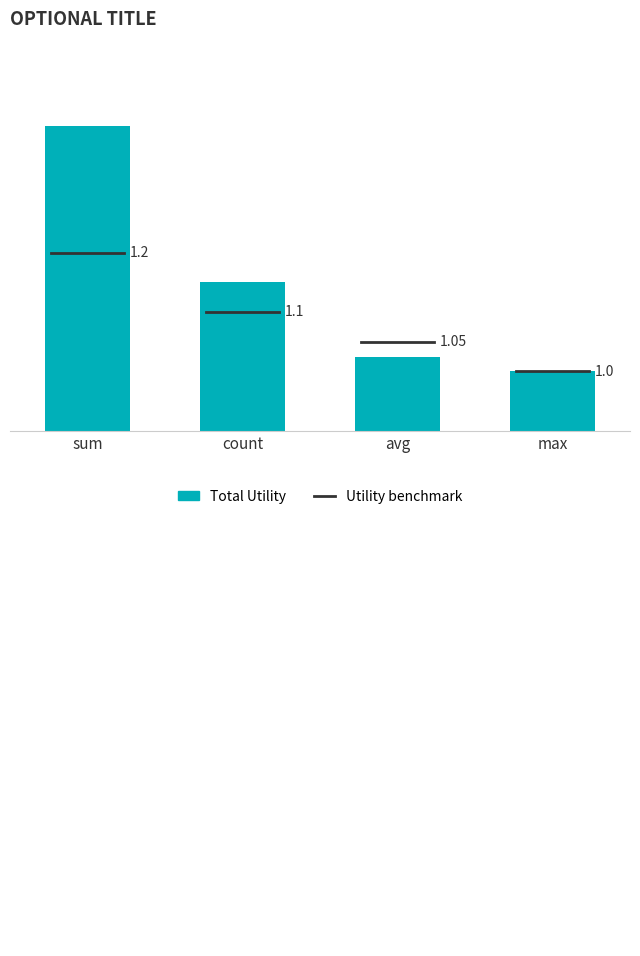

Are the bars grouped side by side (vs. stacked)?

No